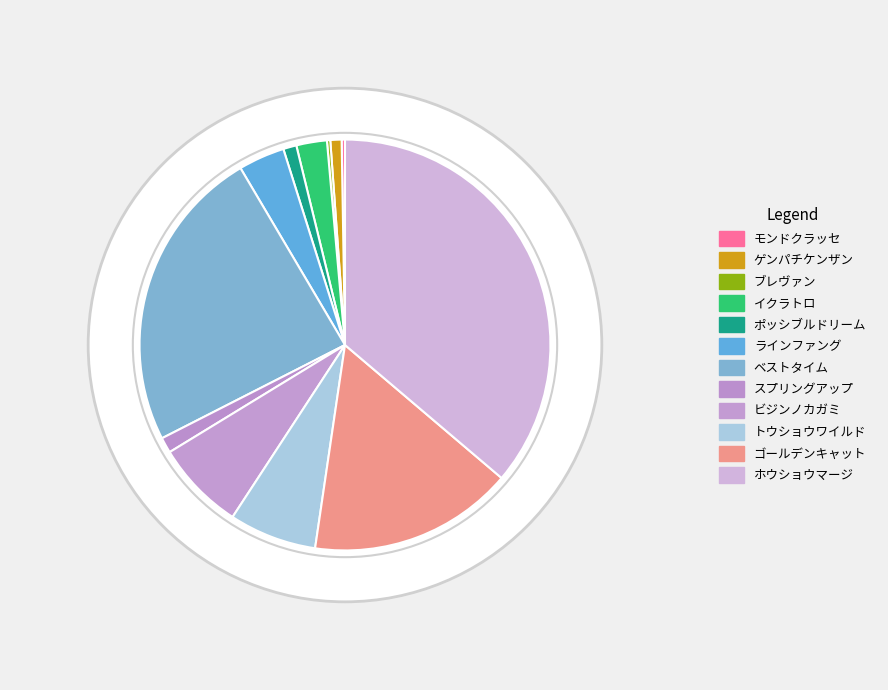

True or false: ホウショウマージ accounts for 46% of the total.

False